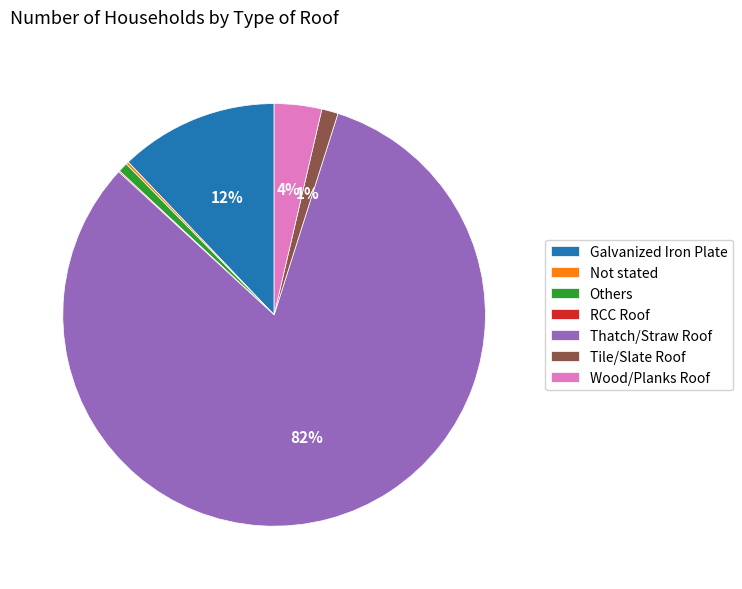

To the nearest percent, what is the average slice percentage?

14%